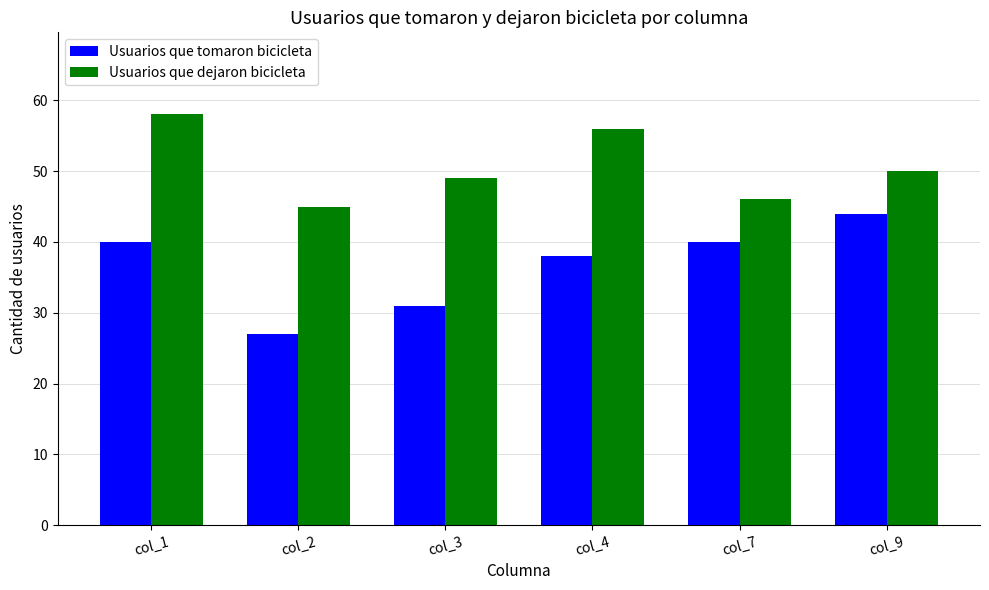

What is the approximate value of Usuarios que dejaron bicicleta at col_4, to the nearest 5?

55